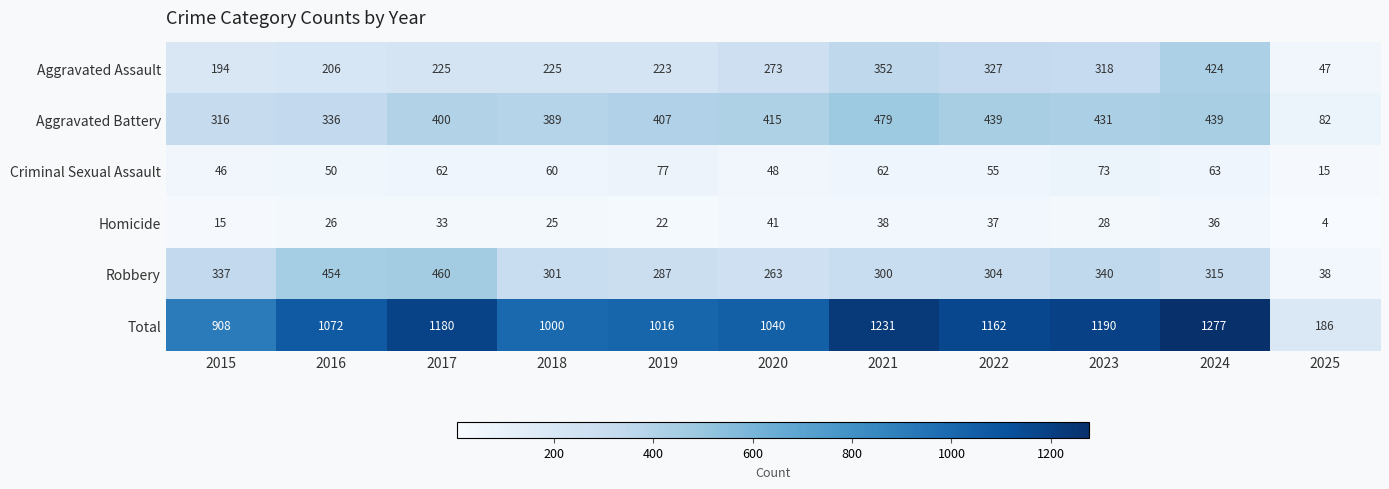

What is the approximate value of Robbery at 2020, to the nearest 5?

265